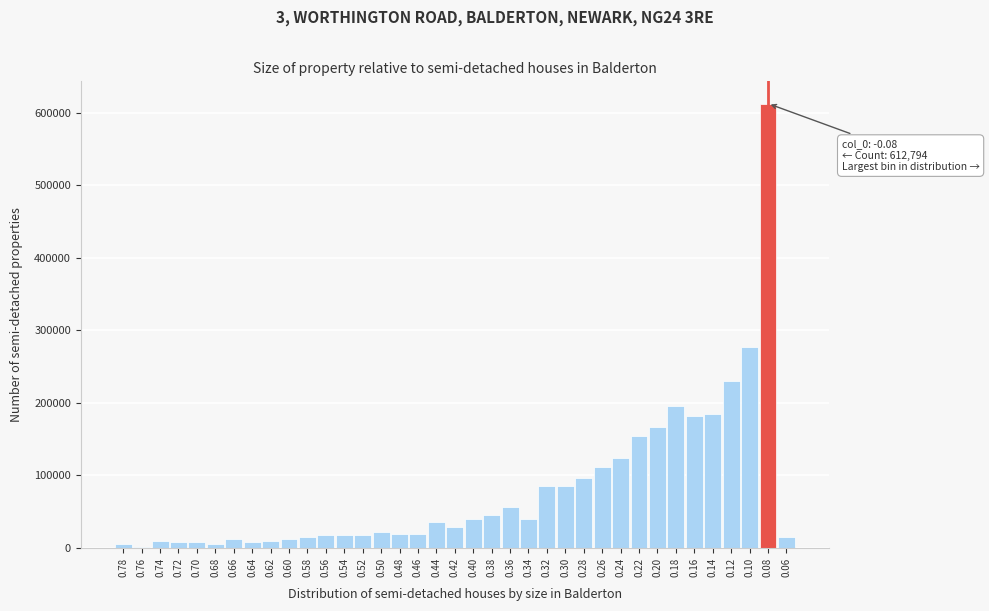

Between 0.22 and 0.44, which is larger?

0.22